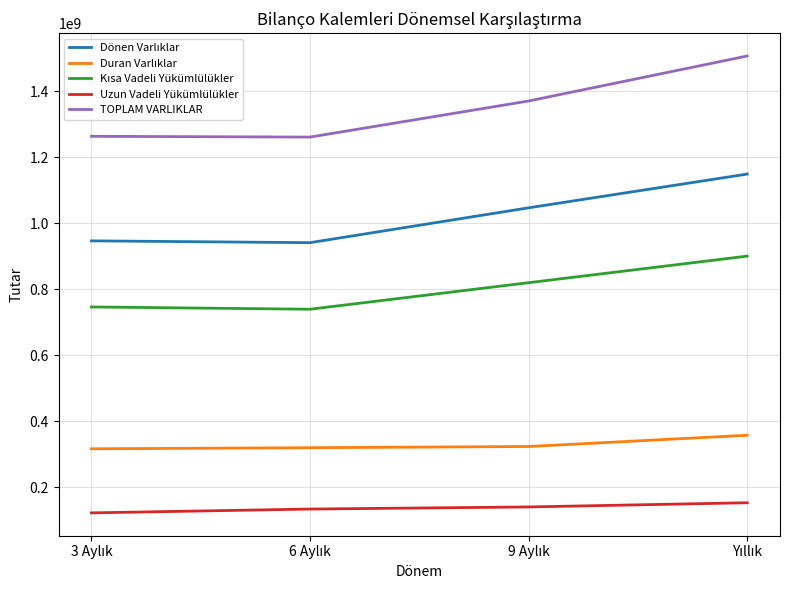

Which series has the largest total across all categories?

TOPLAM VARLIKLAR